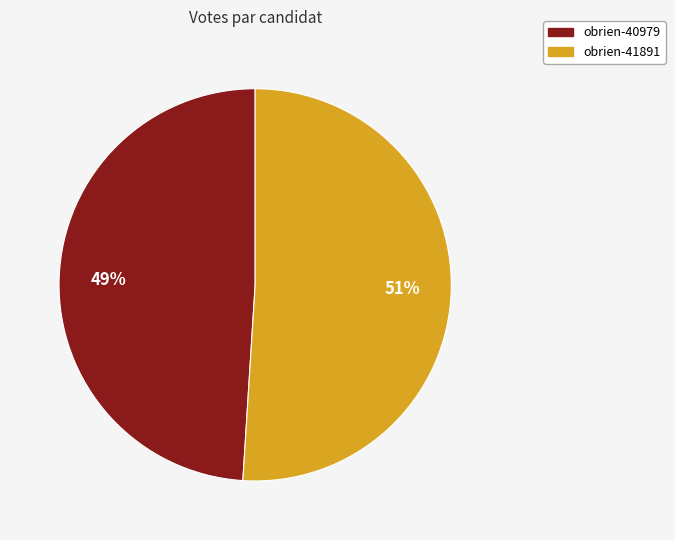

What percentage is the obrien-40979 slice, to the nearest percent?

49%